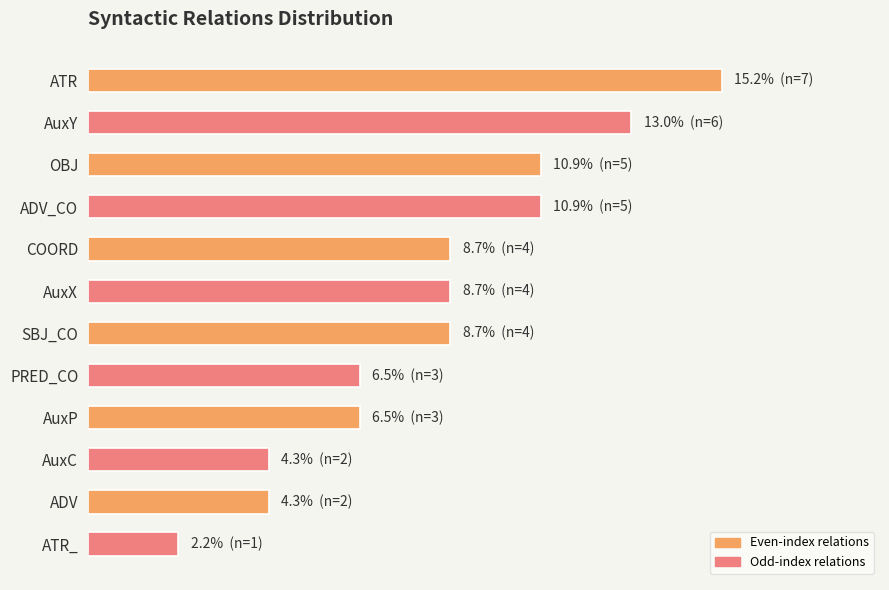

Which category has the lowest value across all series?

ATR_